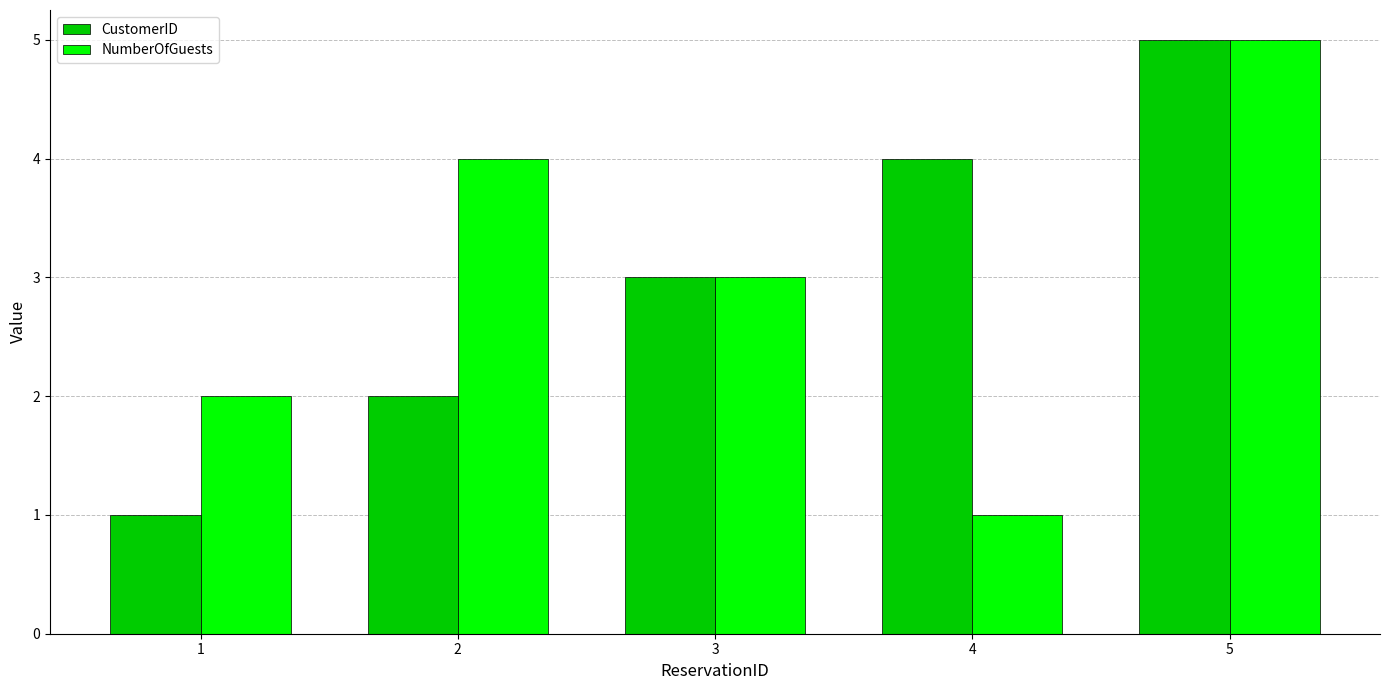

True or false: CustomerID has a value of 4 at 4.

True